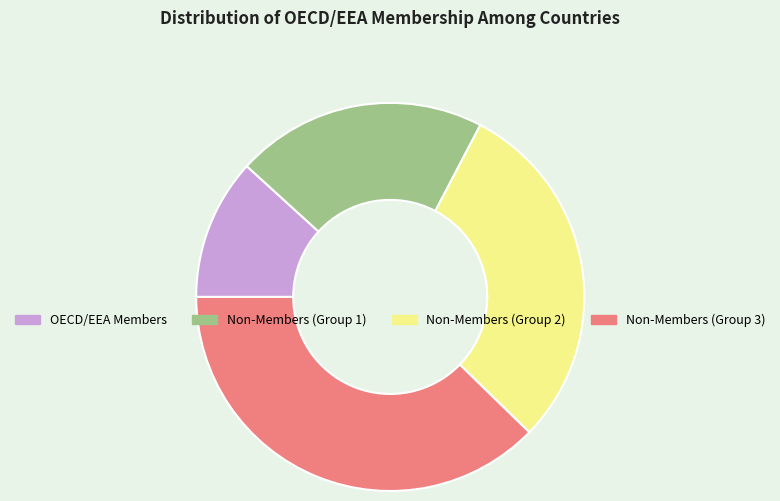

Approximately how many times larger is the value at OECD/EEA Members compared to Non-Members (Group 3)?

0.3